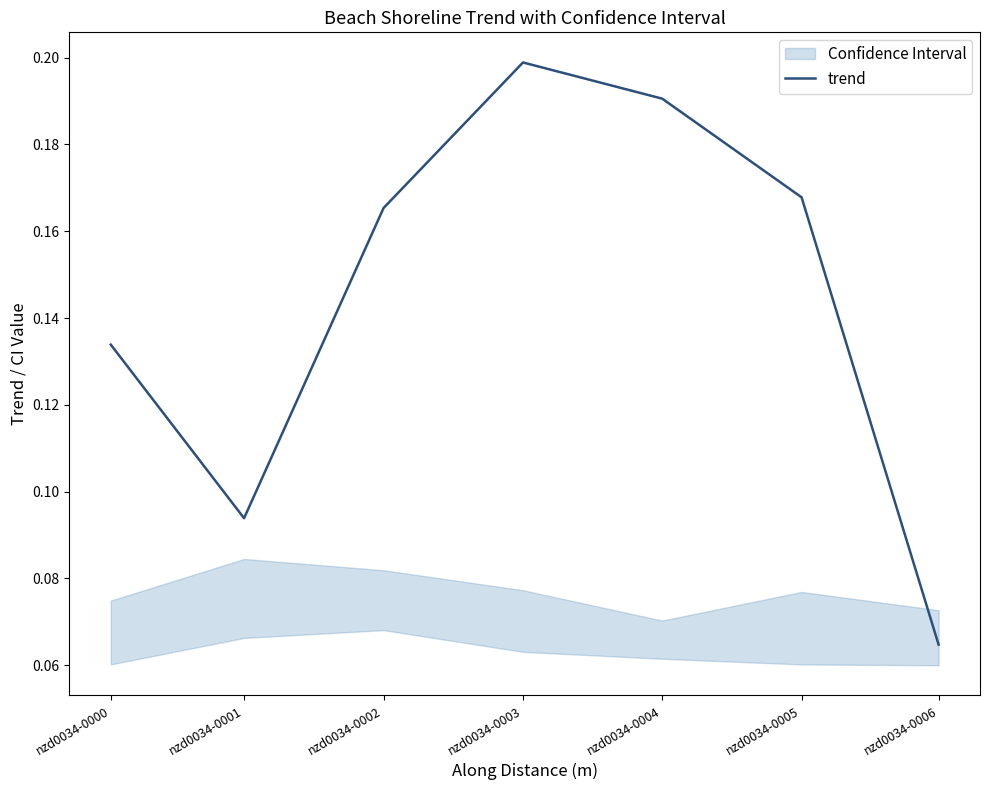

At which label is the value closest to 0?

nzd0034-0006